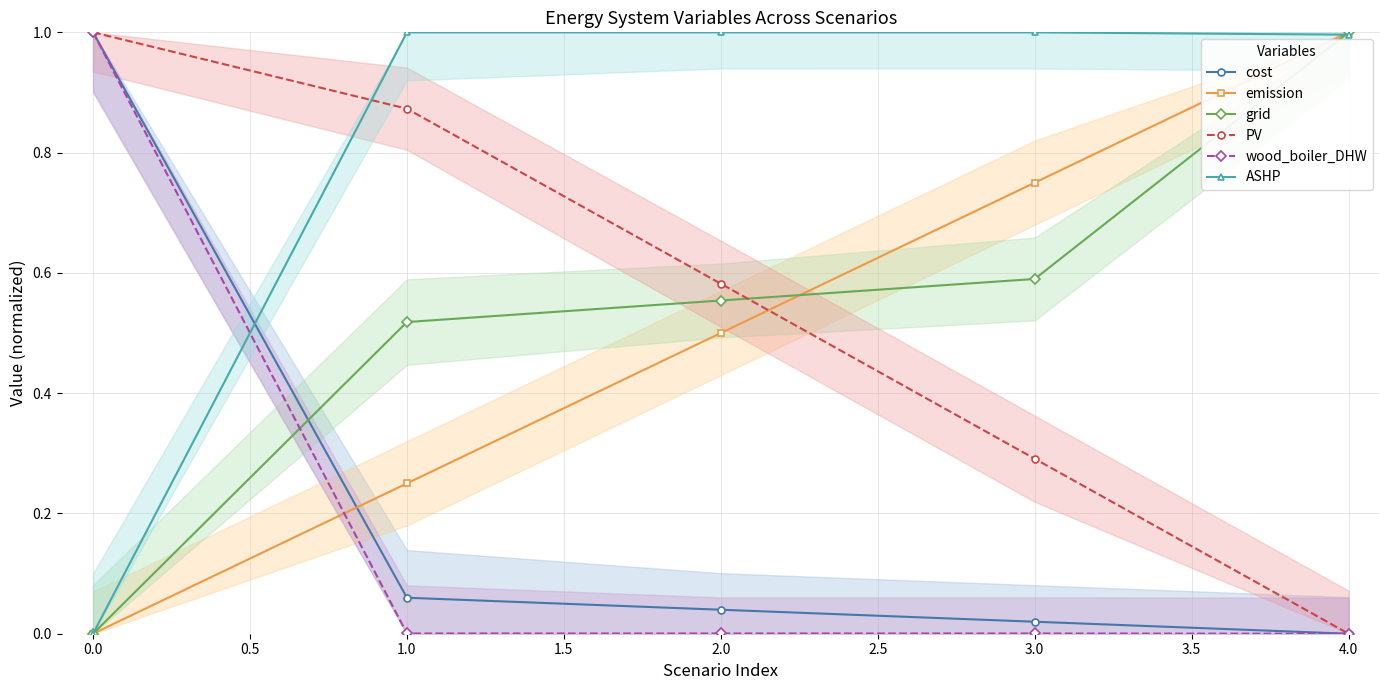

List the series in order of their peak value, lowest first.

cost, emission, grid, PV, wood_boiler_DHW, ASHP